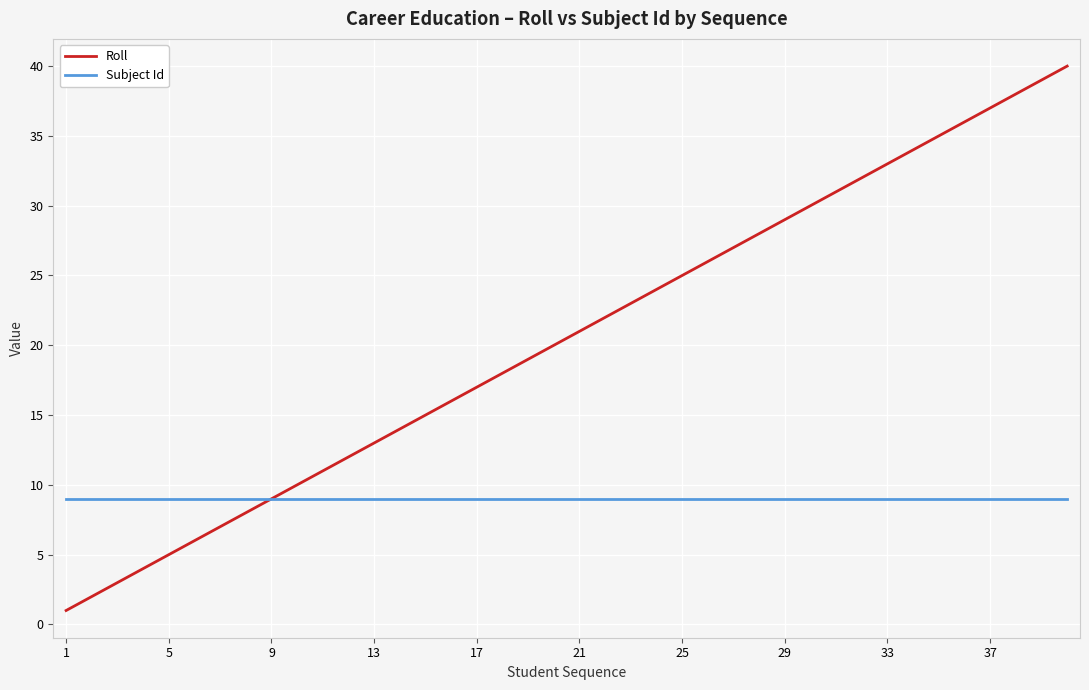

Which series has the largest total across all categories?

Roll